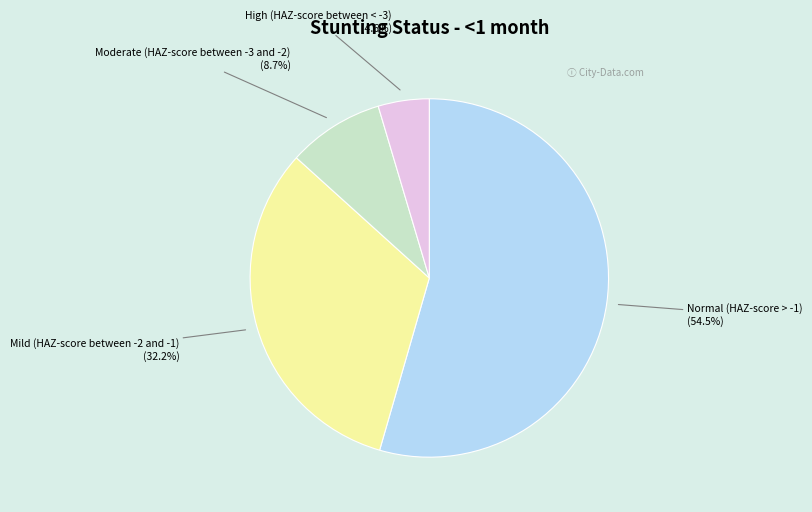

Which category has the smallest portion of the pie?

High (HAZ-score between < -3)